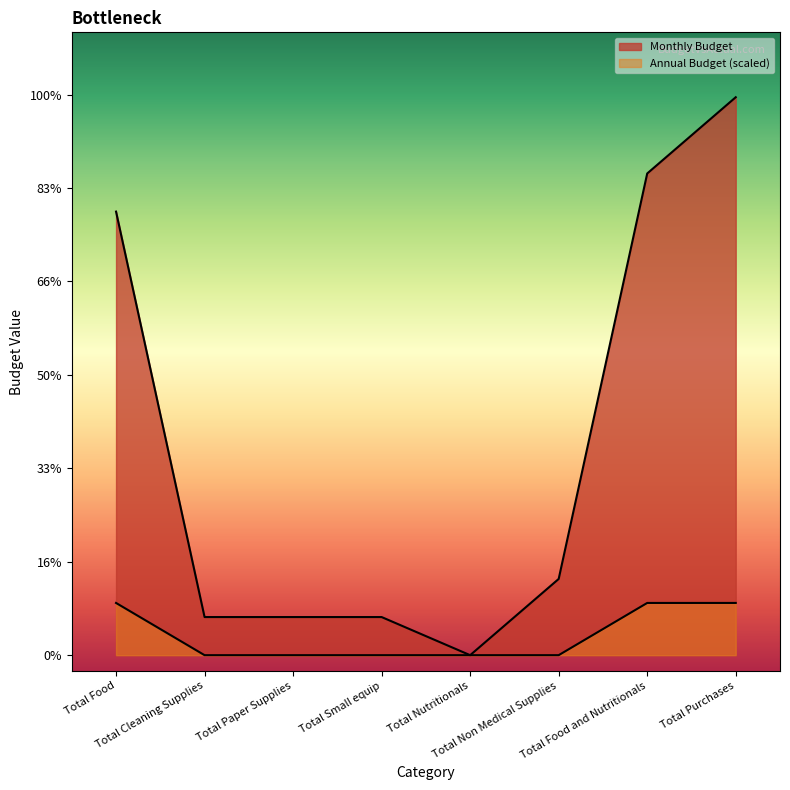

What is the sum of the Monthly Budget values at Total Purchases and Total Food?

321599.8